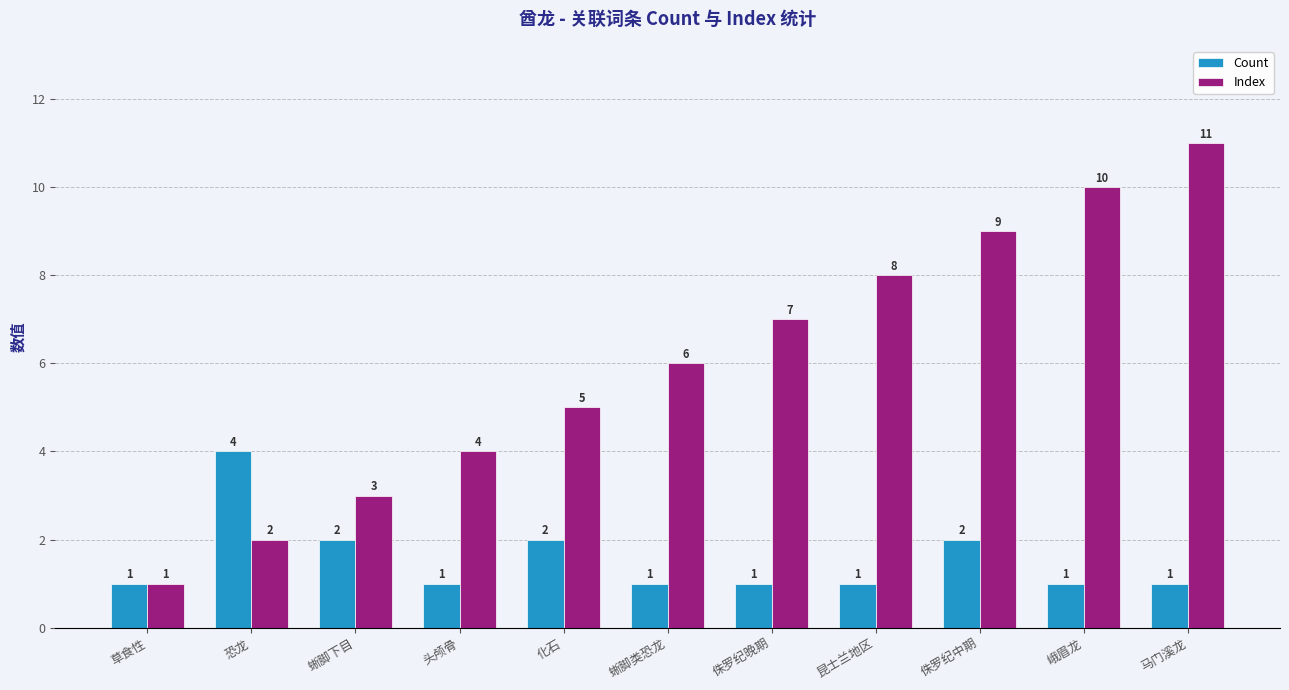

At which category does the chart reach its peak across all series?

马门溪龙